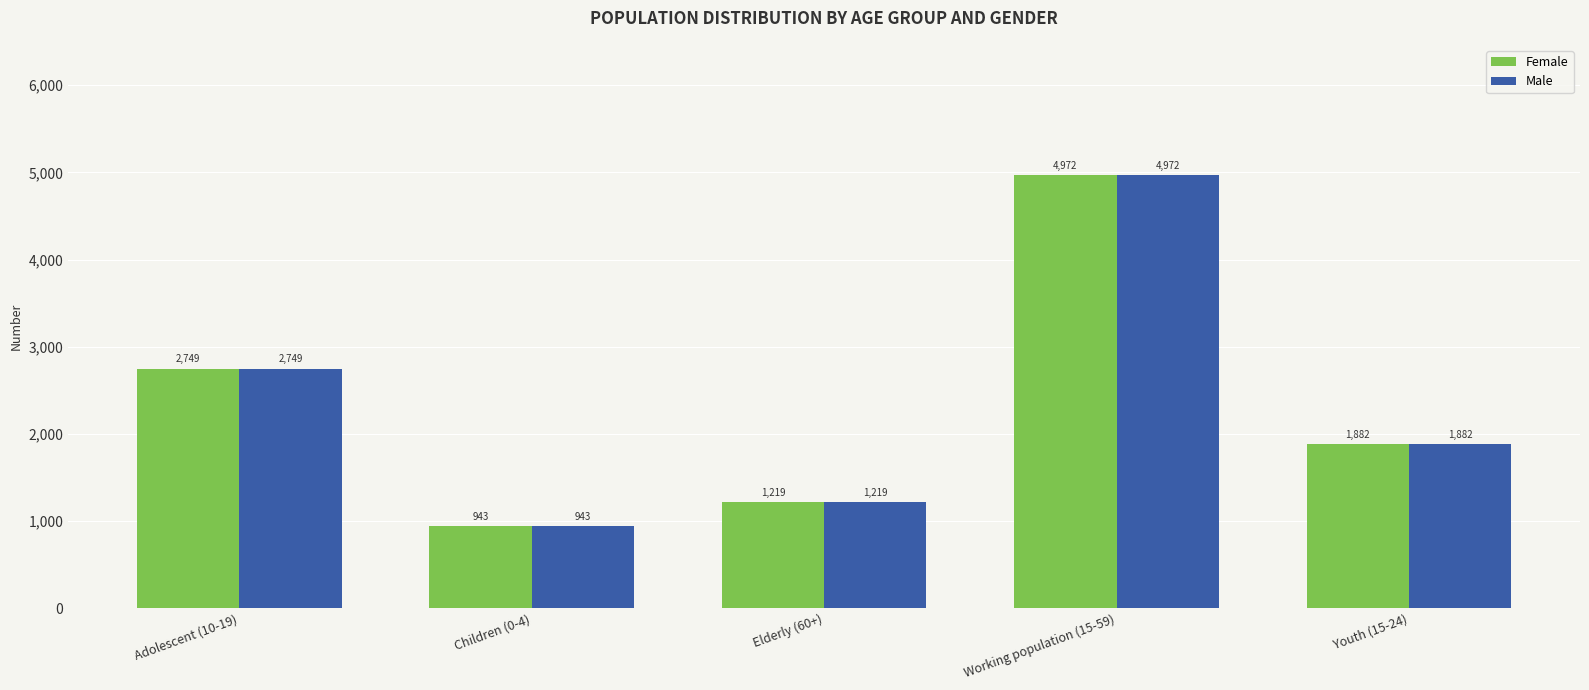

Is it true that Male equals 1852 at Working population (15-59)?

False